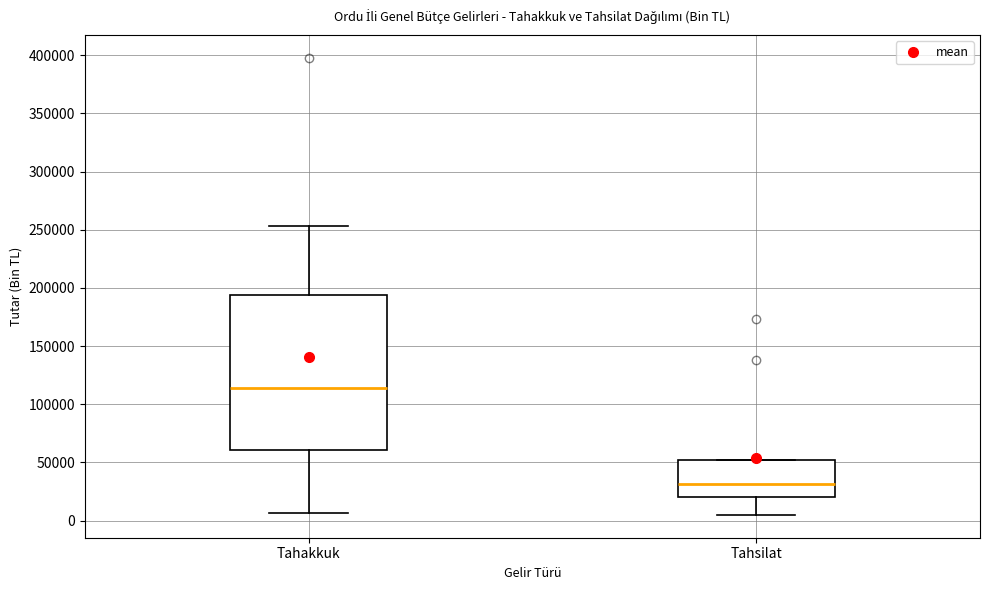

Which box's median line is the lowest?

Tahsilat